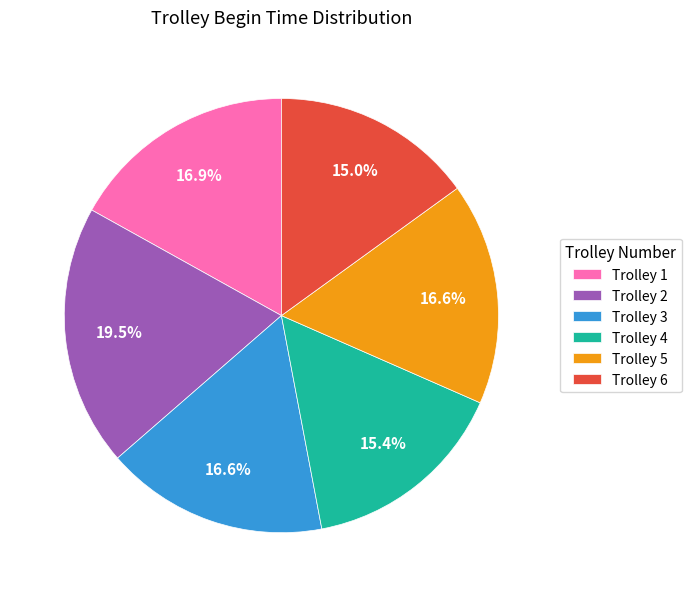

What is the ratio of the value at Trolley 4 to the value at Trolley 1?

0.9